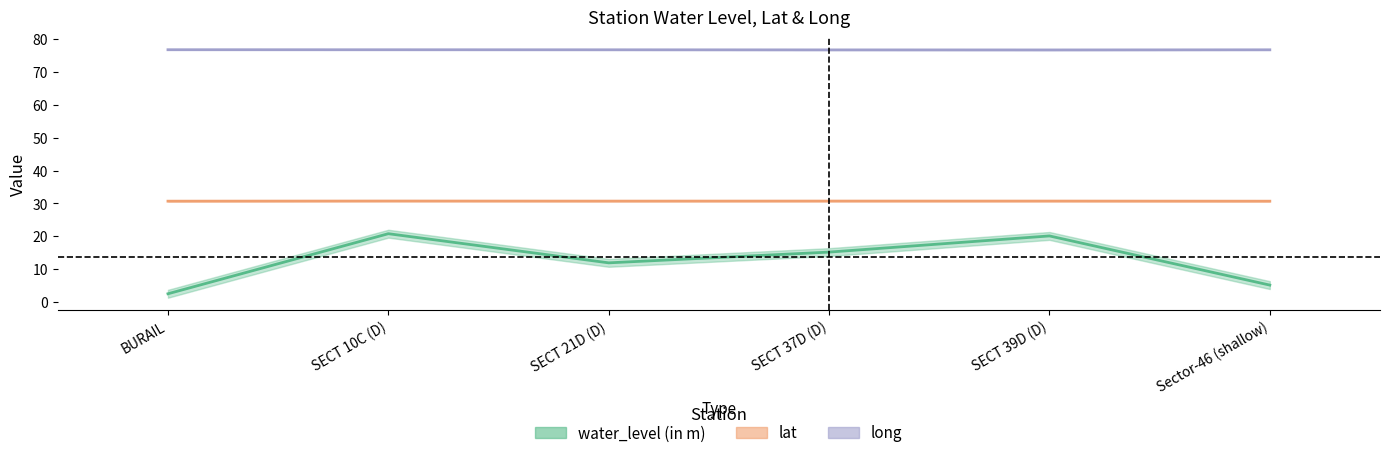

What is the total value across all series at BURAIL?

110.0